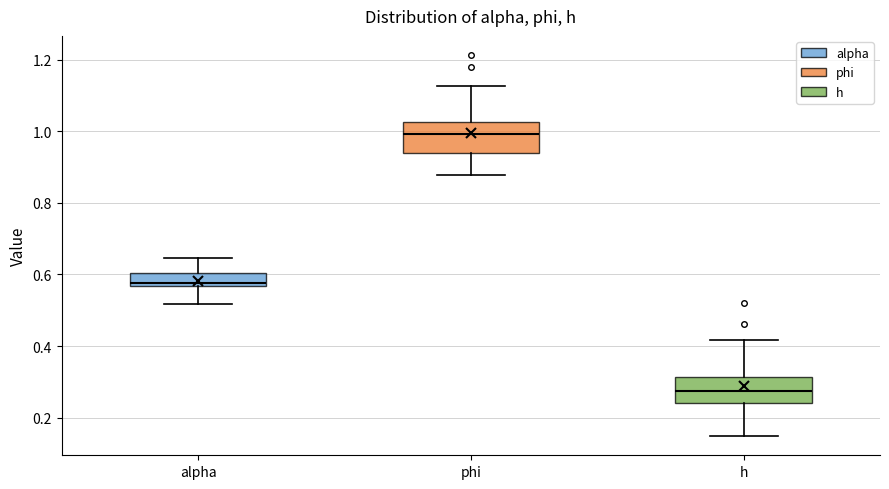

Which box has the highest median line?

phi